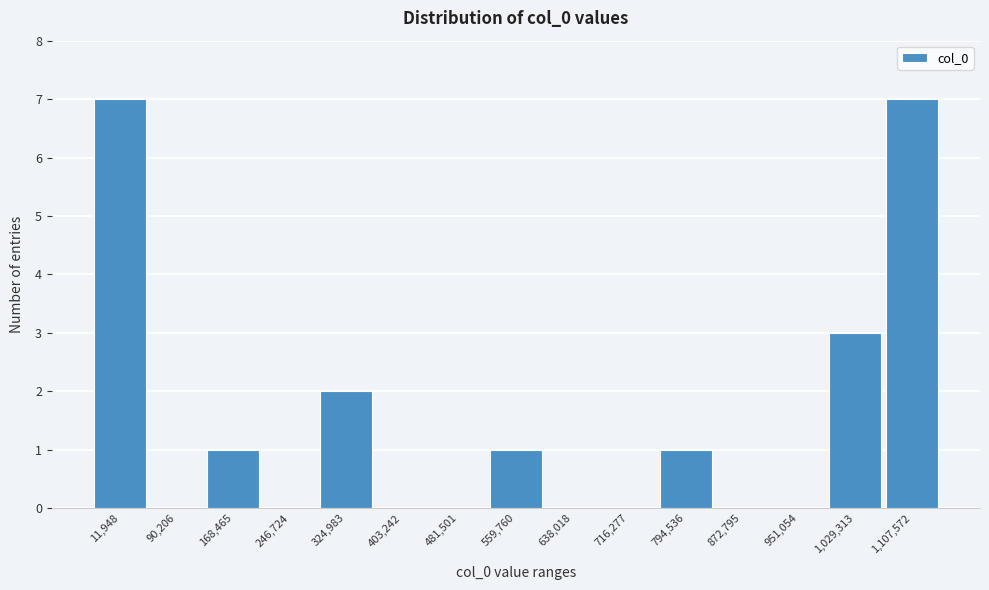

Reading left to right, list all the values displayed in this chart.

11,948=7	90,206=0	168,465=1	246,724=0	324,983=2	403,242=0	481,501=0	559,760=1	638,018=0	716,277=0	794,536=1	872,795=0	951,054=0	1,029,313=3	1,107,572=7